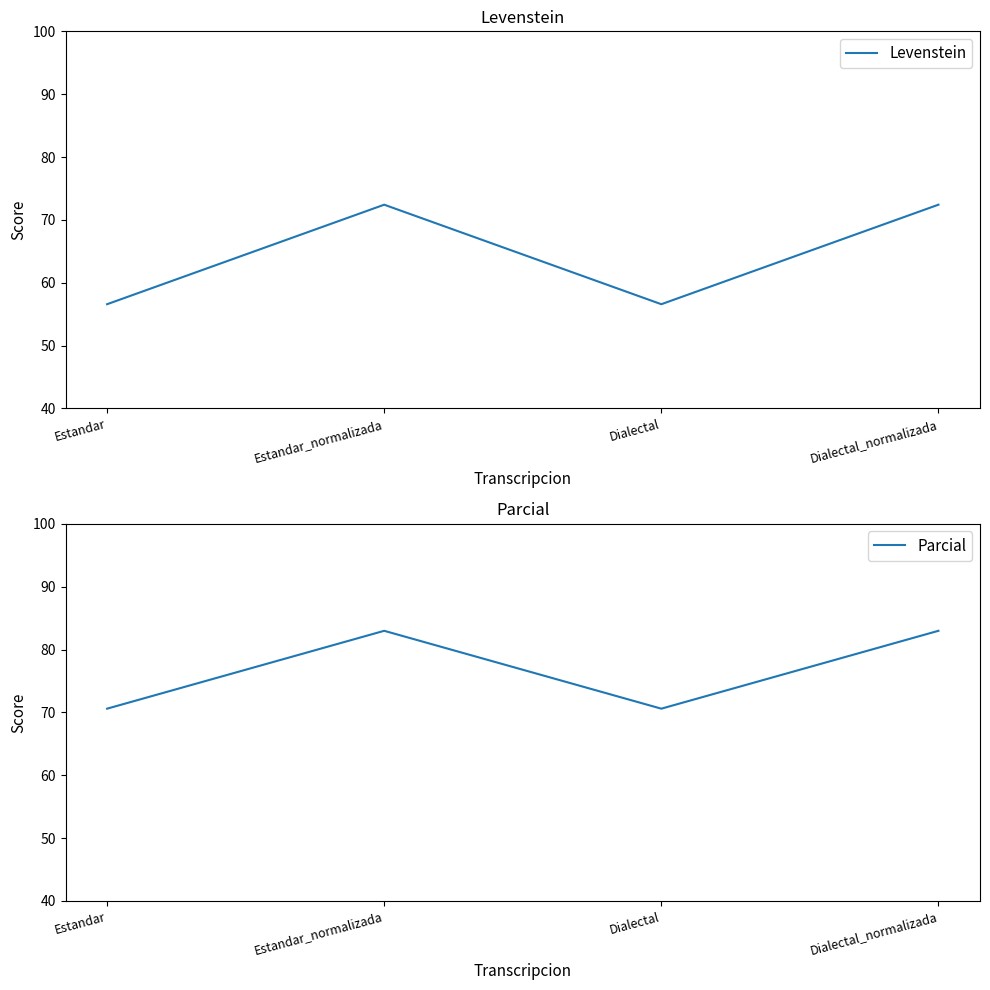

Is it true that Levenstein equals 56.6 at Dialectal?

True